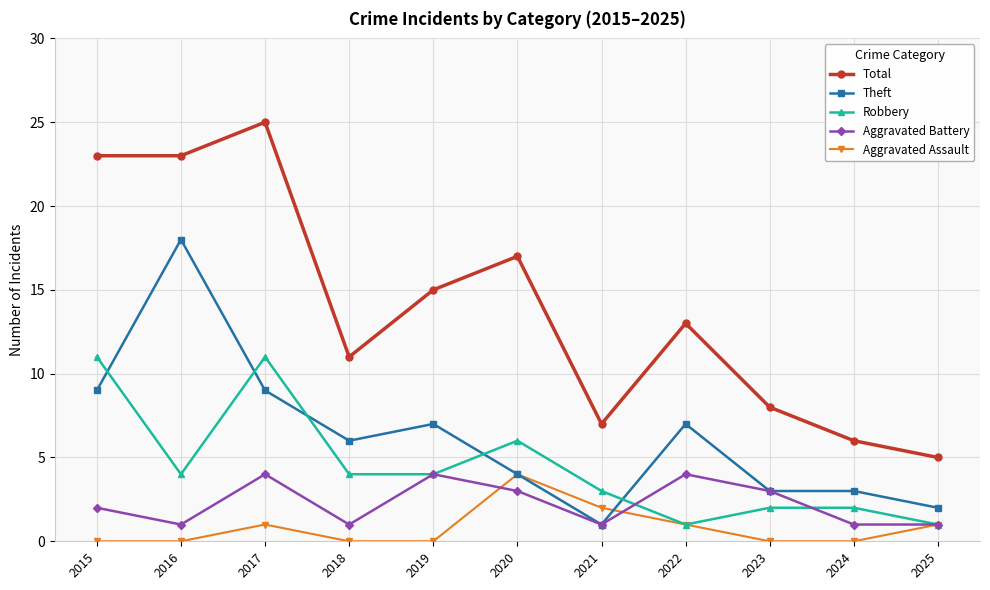

What is the difference between the Theft values at 2020 and 2024?

1